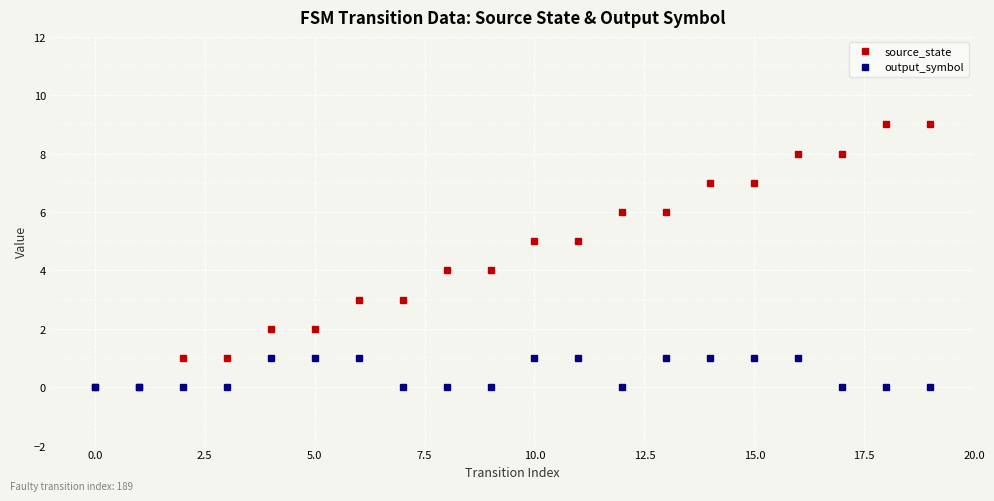

Rank the series by their maximum value, from lowest to highest.

output_symbol, source_state